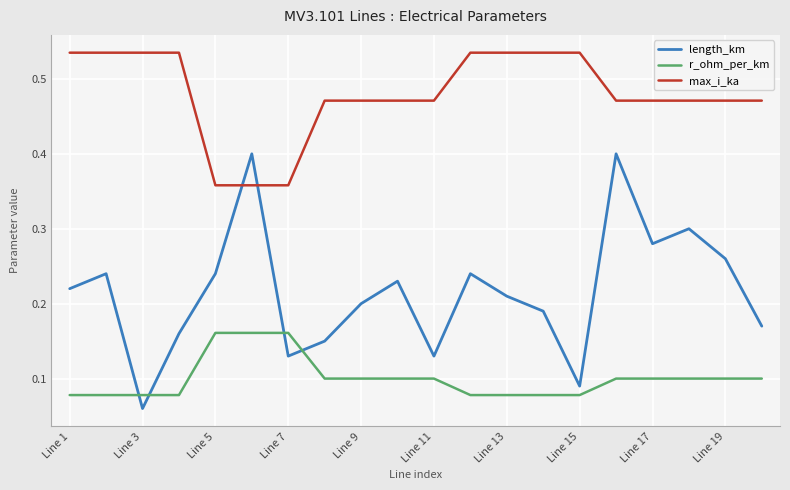

True or false: max_i_ka and length_km intersect in this chart.

True